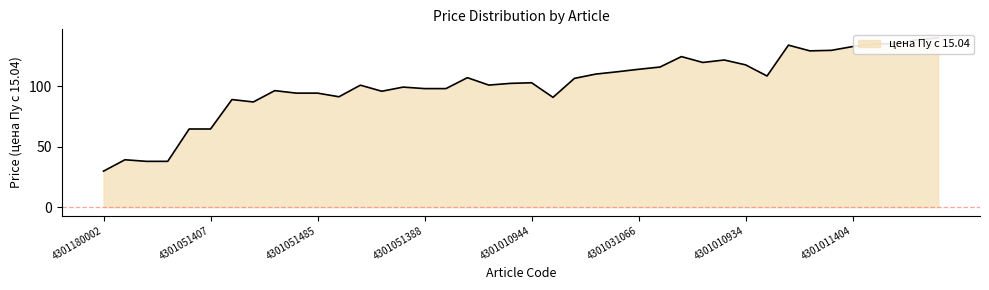

What is the label of the 16th point from the left?

4301051388